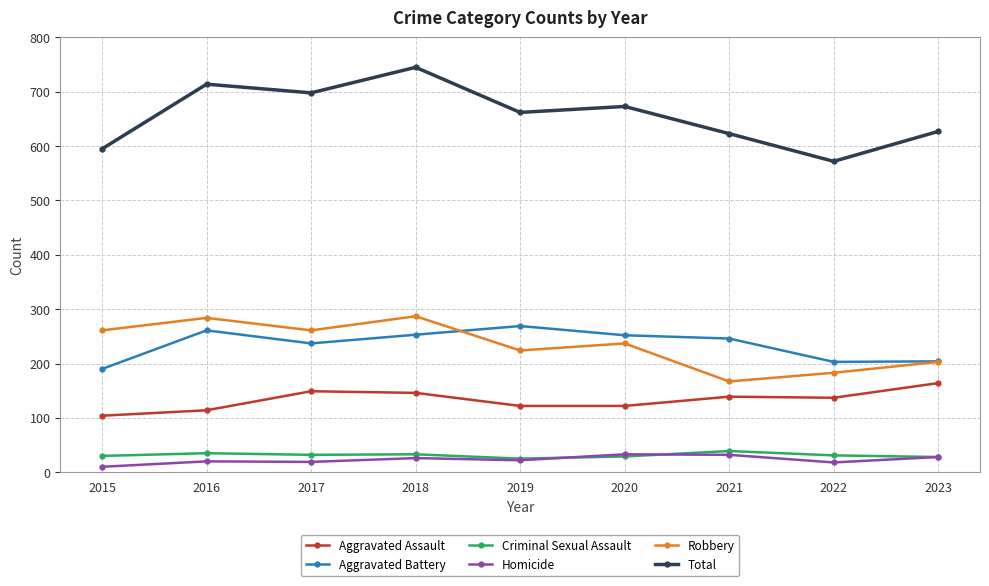

What is the sum of all Total values?

5909